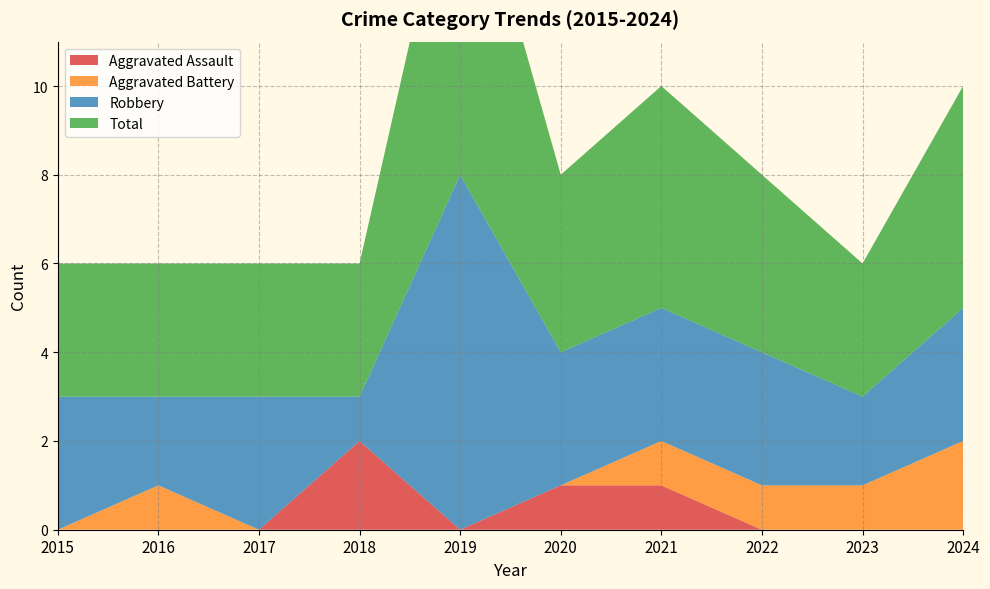

Reading right to left, what are all the values shown in this chart?

Aggravated Assault: 0	0	0	1	1	0	2	0	0	0
Aggravated Battery: 2	1	1	1	0	0	0	0	1	0
Robbery: 3	2	3	3	3	8	1	3	2	3
Total: 5	3	4	5	4	8	3	3	3	3